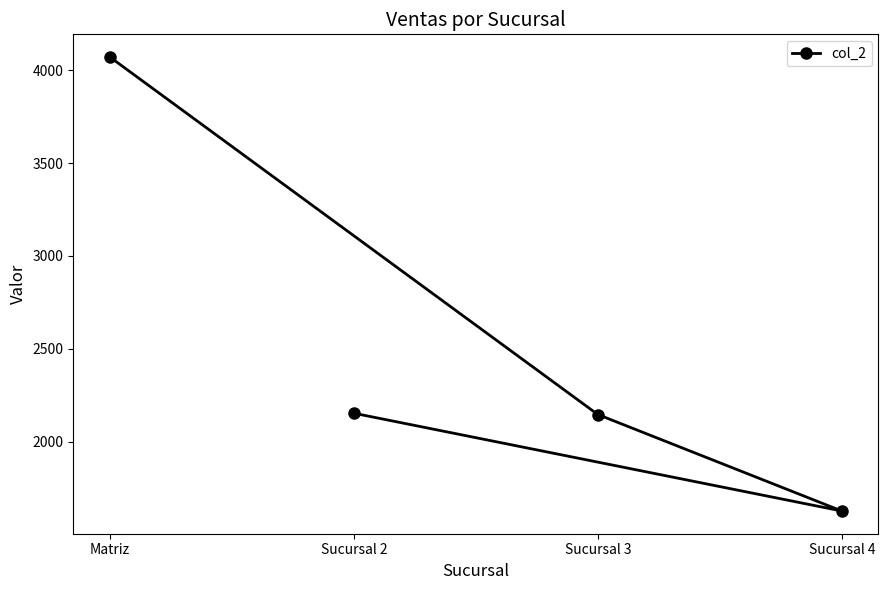

Does the chart display data point markers on the line(s)?

Yes